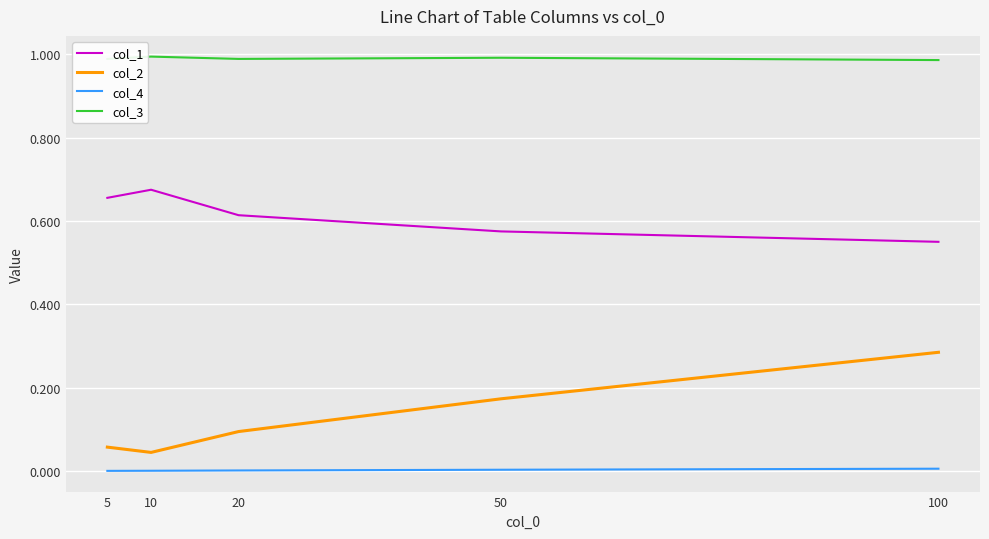

Is it true that col_1 equals 0.3 at 5?

False